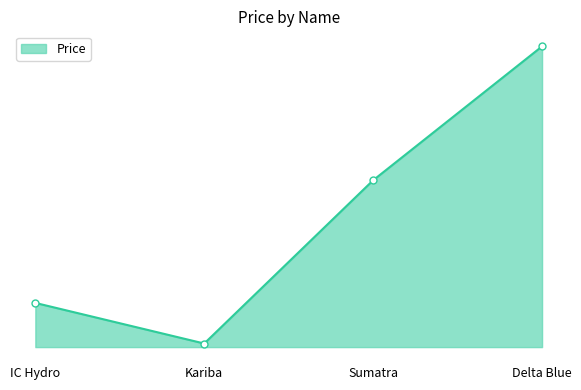

Reading right to left, what are all the values shown in this chart?

Delta Blue=32.0	Sumatra=17.8	Kariba=0.4	IC Hydro=4.7